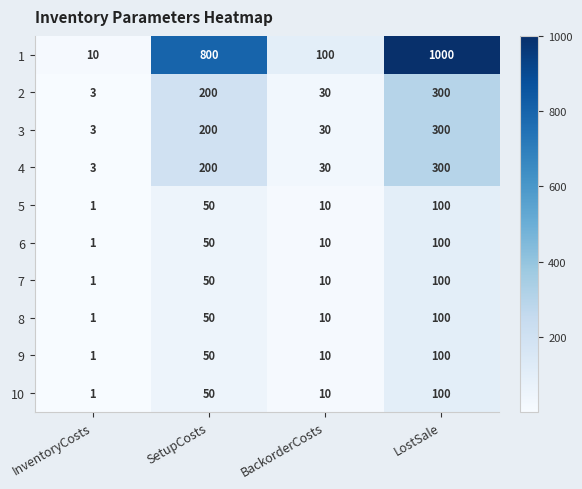

The 5 series shows 74 at SetupCosts. True or false?

False